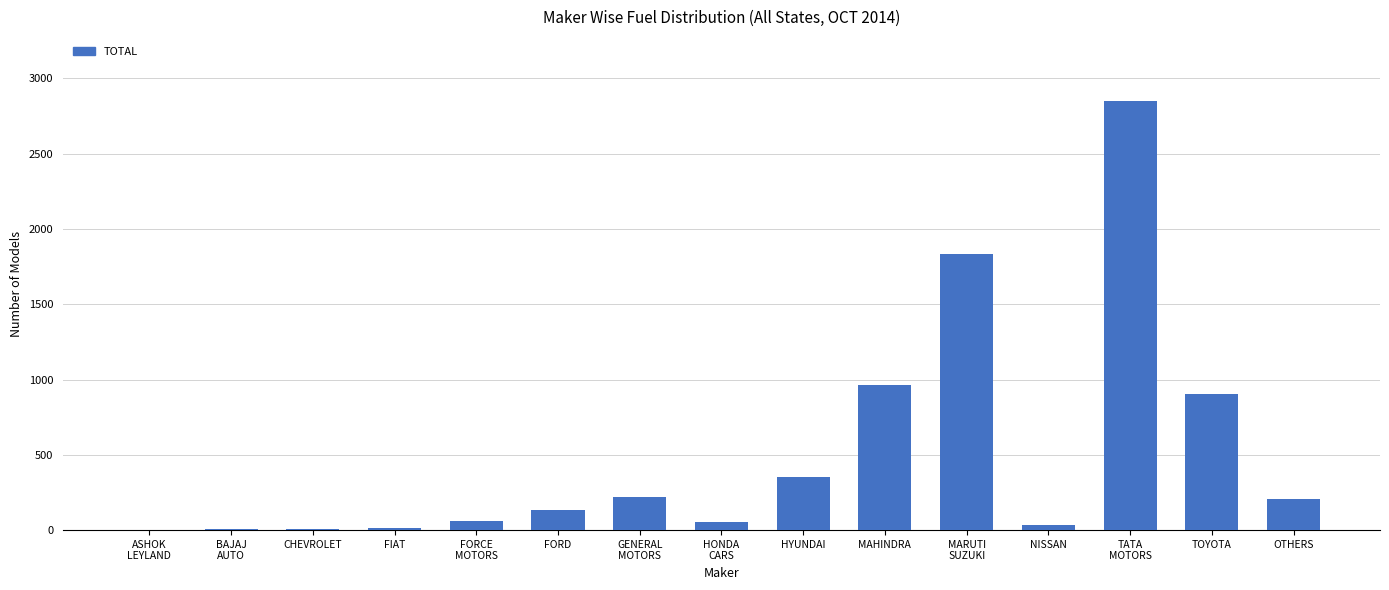

What is the maximum value shown in the chart?

2849